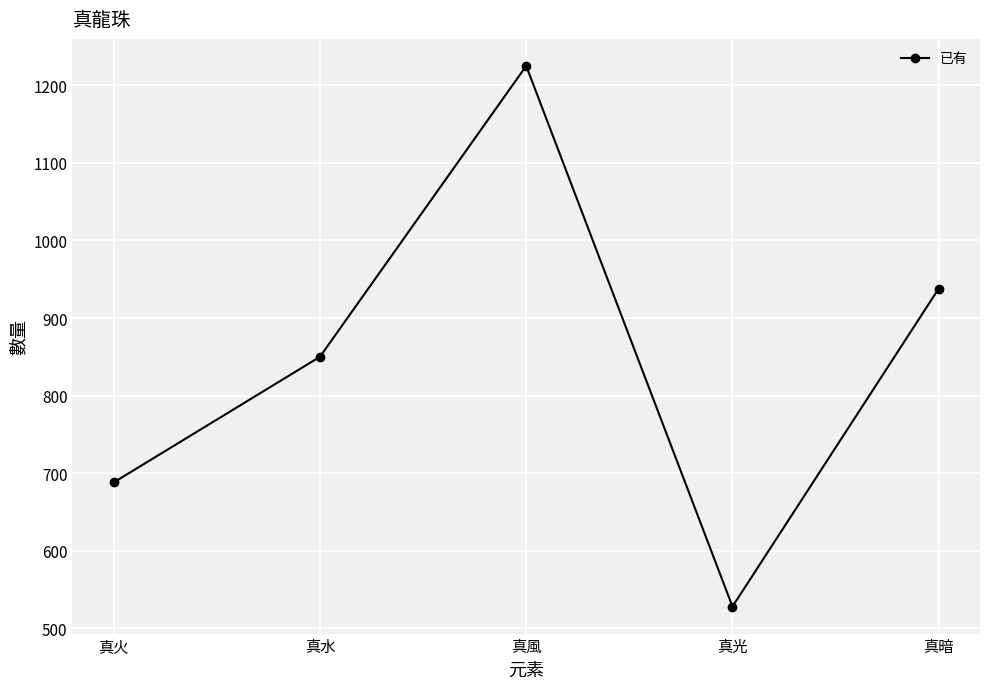

True or false: the data shows 123 at 真光.

False